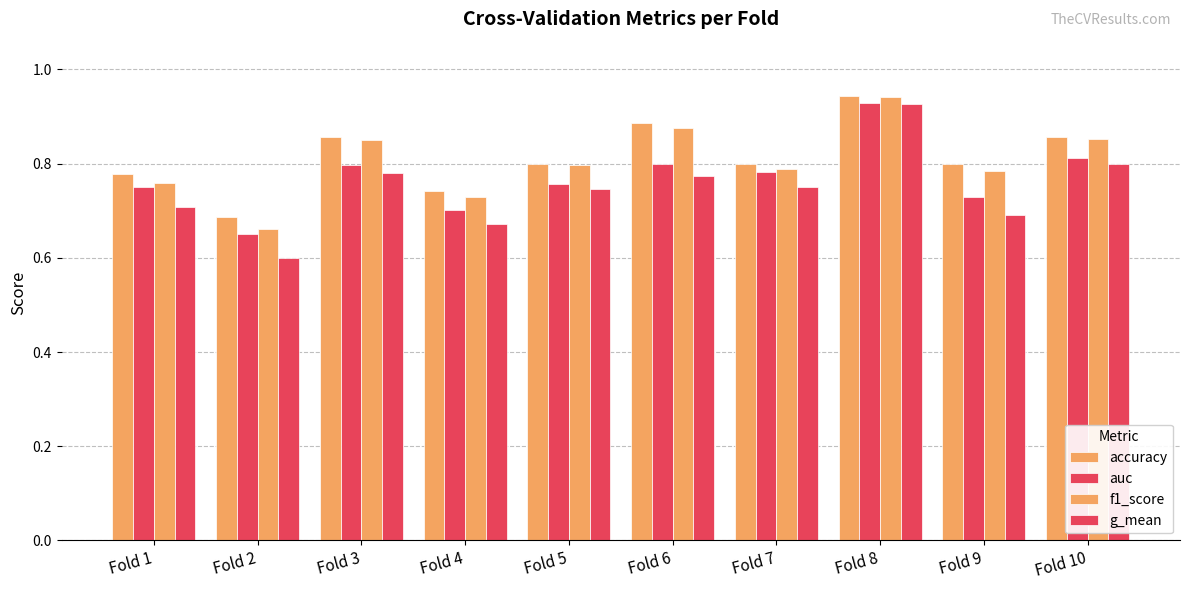

What is the lowest value of the auc series?

0.7